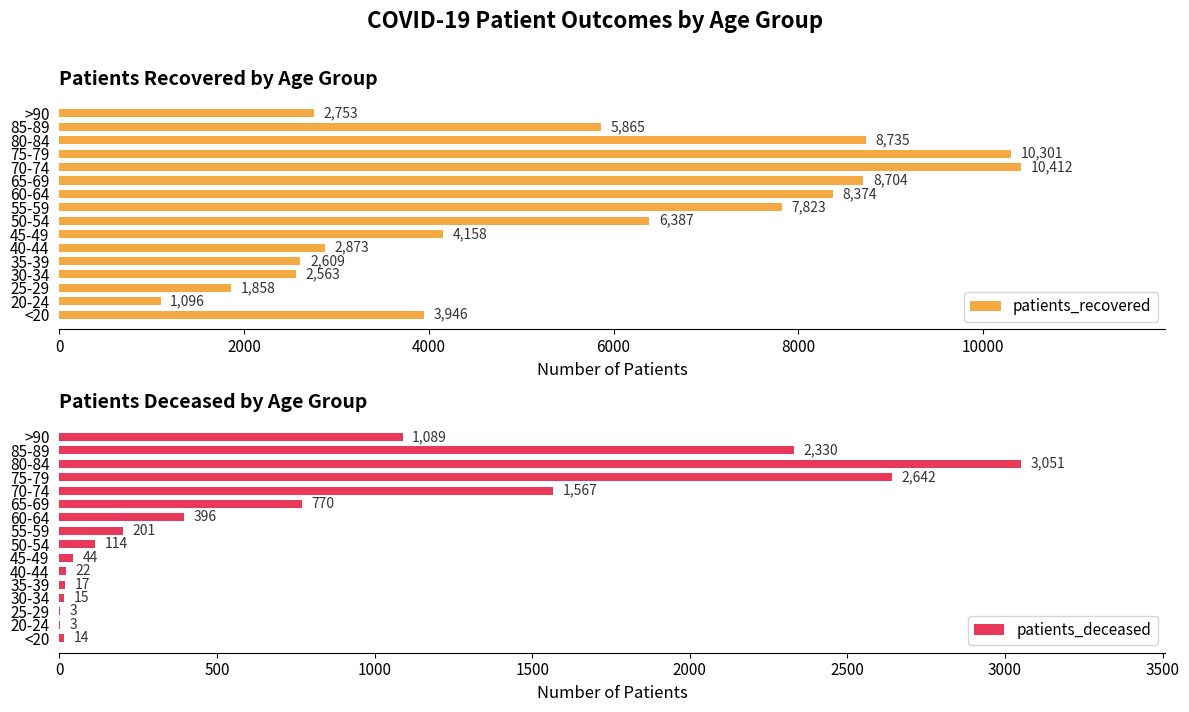

Read the patients_recovered value at 30-34.

2563